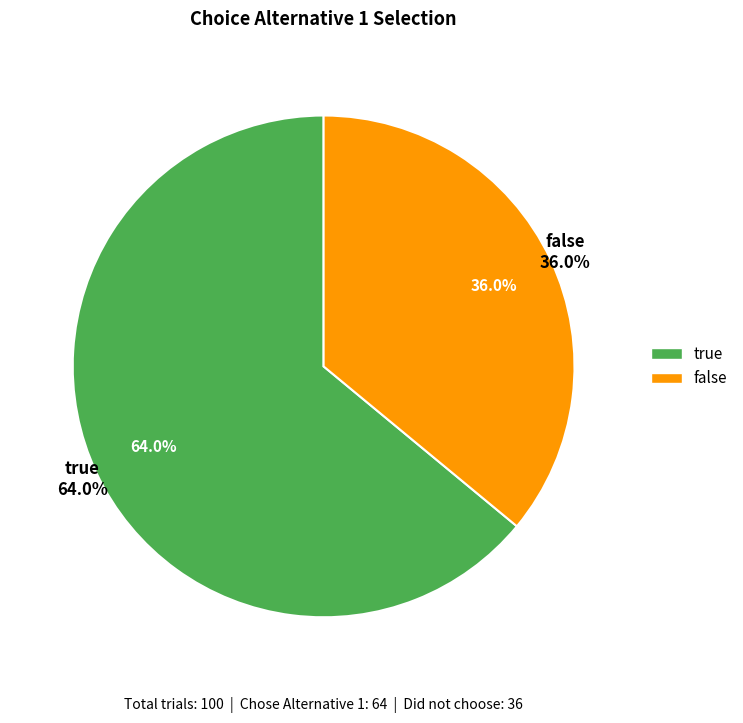

True or false: false accounts for 36% of the total.

True